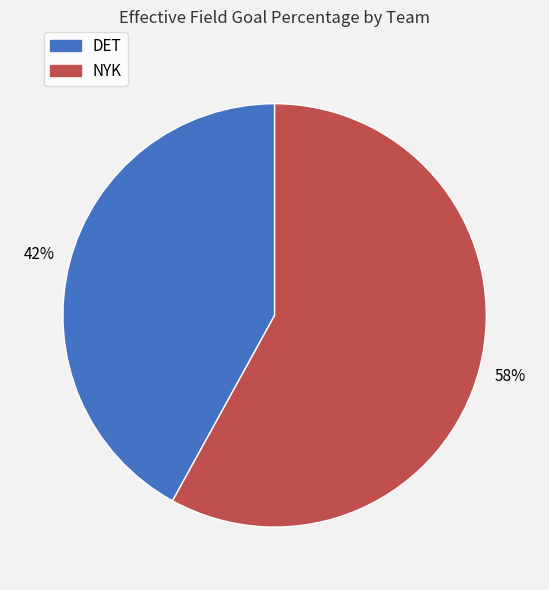

The NYK slice represents 46% of the pie. True or false?

False